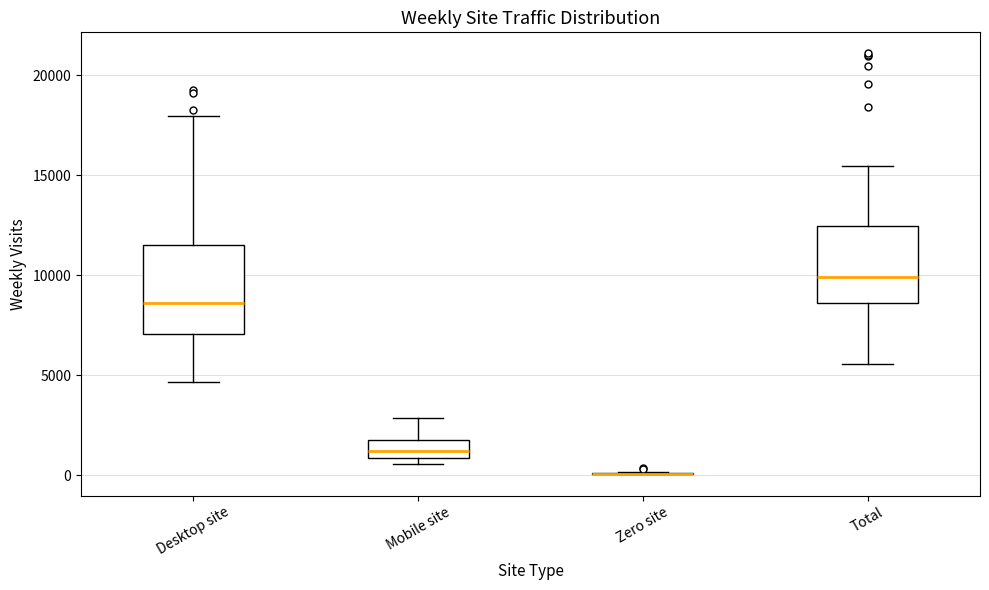

Reading left to right, transcribe this box plot: for each box, give where its median line is, the range the box spans, and where its two whiskers end, as read against the y-axis. The values are not printed on the chart, so give them approximately, as read against the axis.

Desktop site: median 8500, box 7000 to 11500, whiskers 4500 to 18000
Mobile site: median 1000 (inside the box), box 1000 to 2000, whiskers 500 to 3000
Zero site: box collapsed to a line at 0, whiskers 0 to 0
Total: median 10000, box 8500 to 12500, whiskers 5500 to 15500